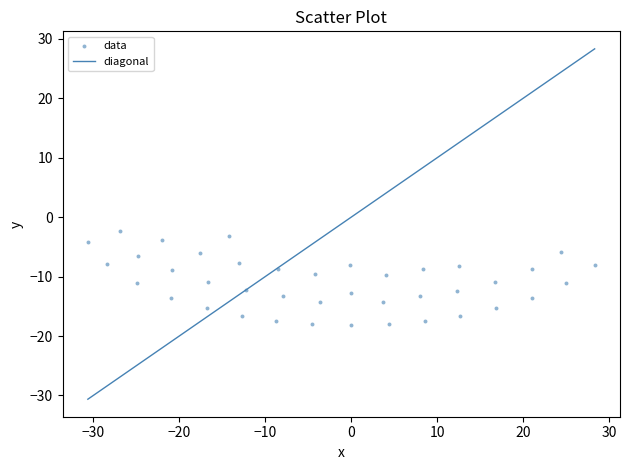

What is the range of X values (max minus min)?

58.9